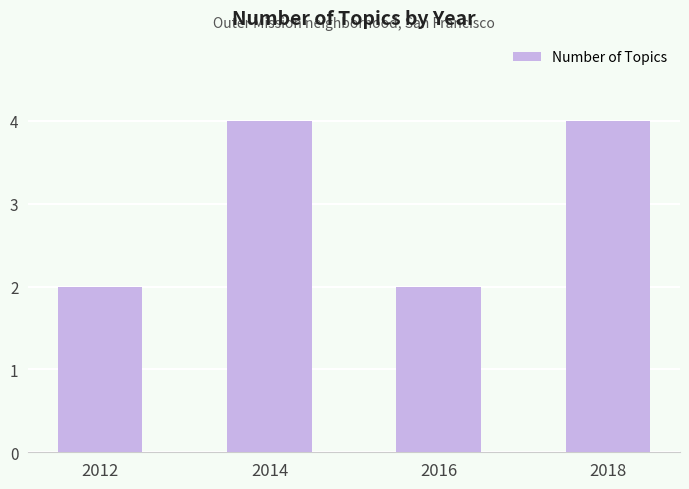

What is the maximum value shown in the chart?

4